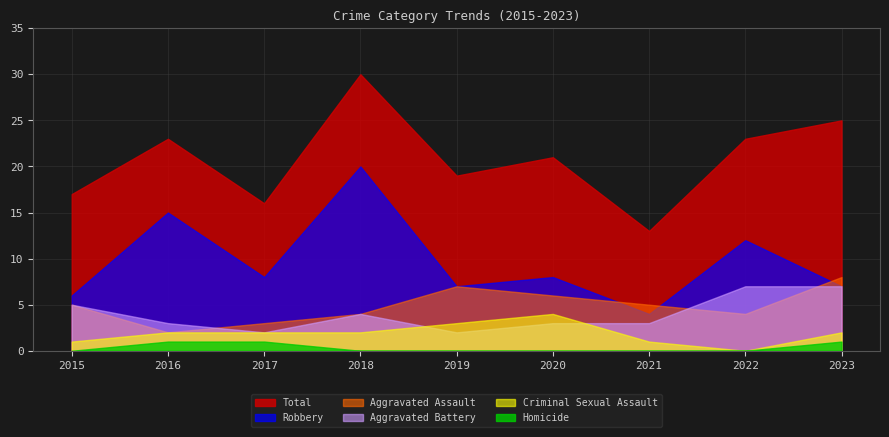

True or false: Robbery and Criminal Sexual Assault cross at least once.

False